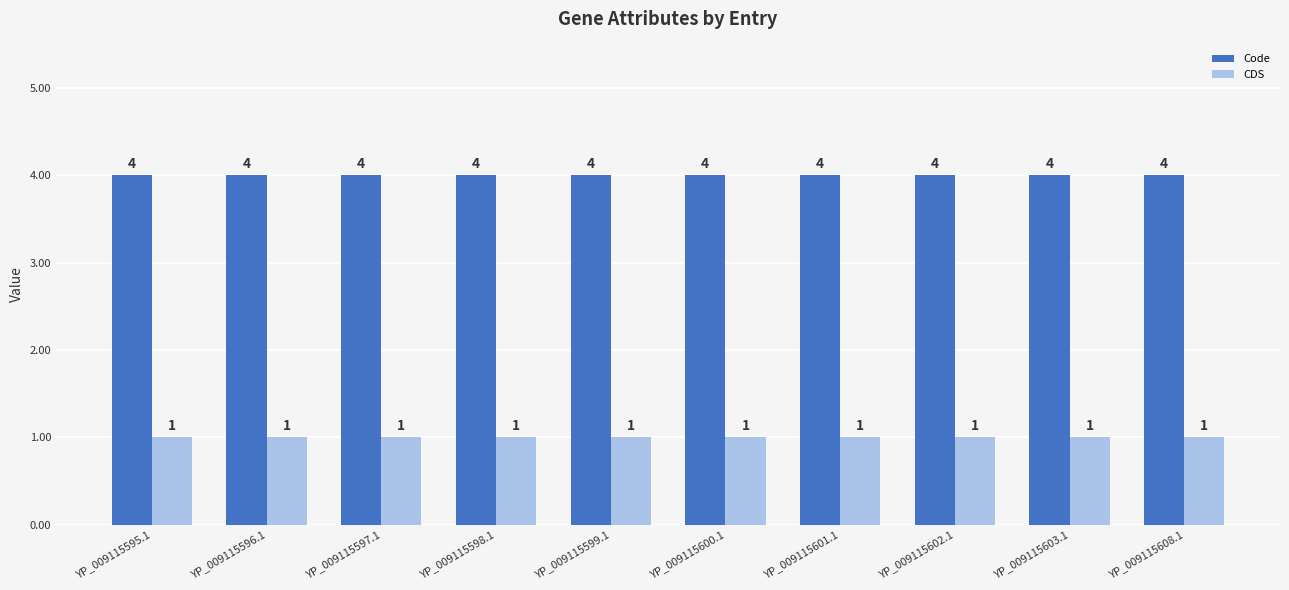

Are the bars horizontal?

No